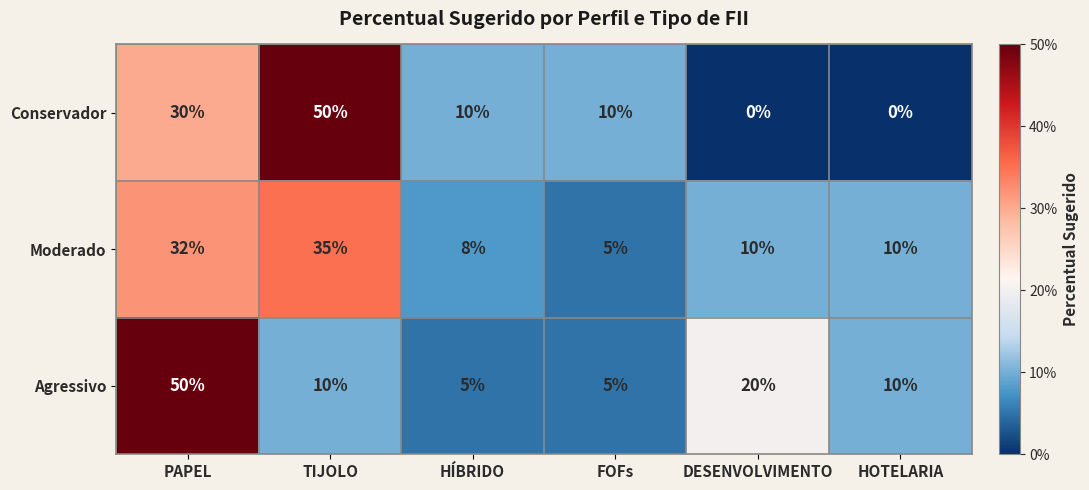

At which label does Agressivo reach its peak?

PAPEL